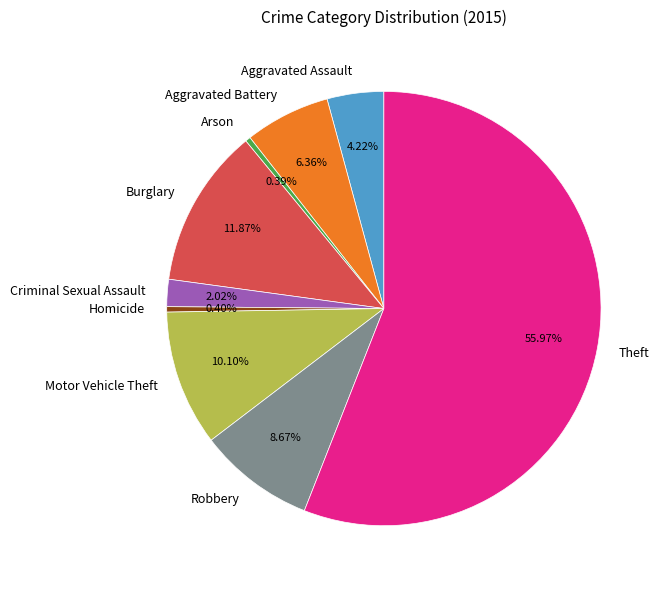

Which has a higher value, Criminal Sexual Assault or Homicide?

Criminal Sexual Assault